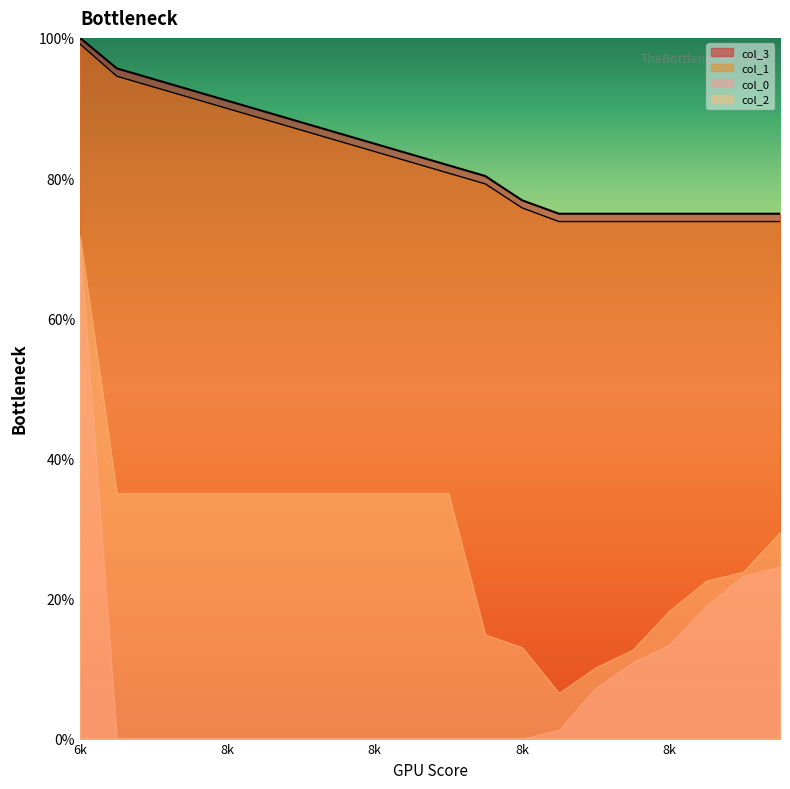

Does the chart display data point markers on the line(s)?

No